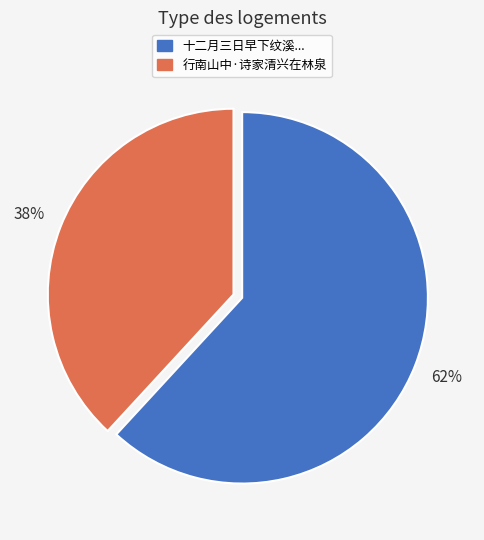

Does any single category account for the majority?

Yes